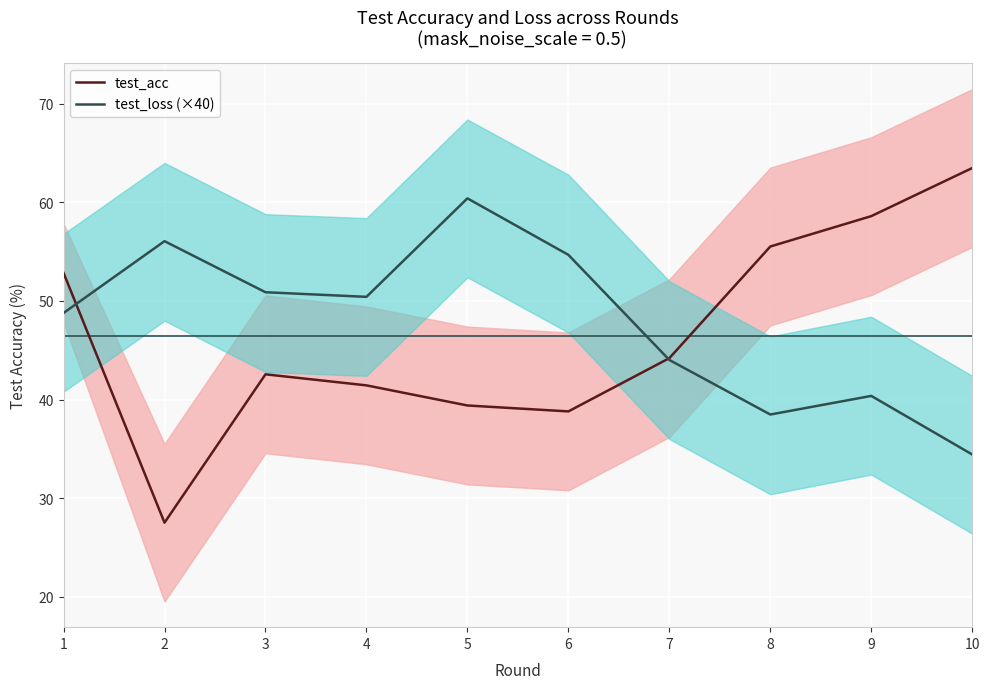

After their last crossing, which series has the higher values: test_loss (×40) or test_acc?

test_acc